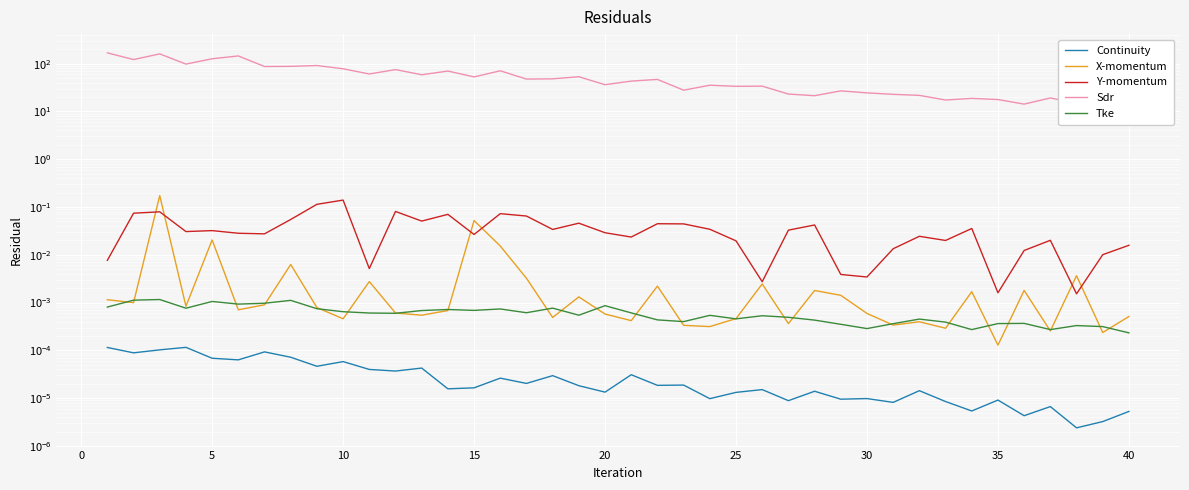

What is the difference between the maximum and minimum values in the X-momentum series?

0.2